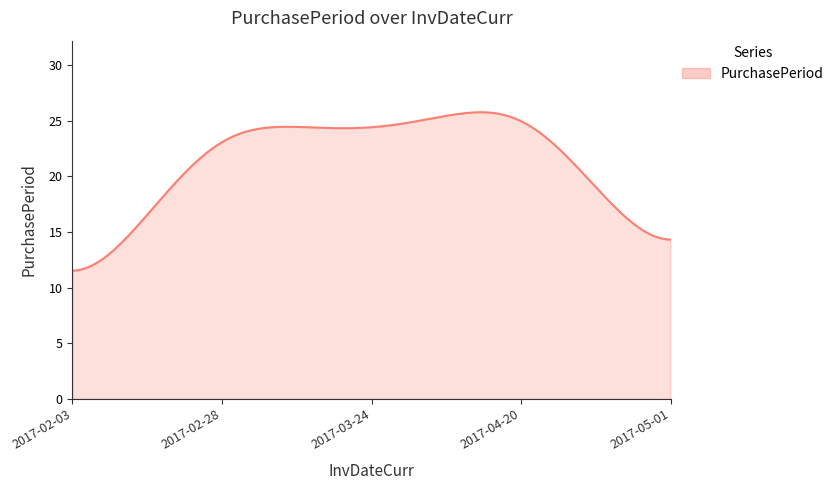

What is the maximum value shown in the chart?

25.8